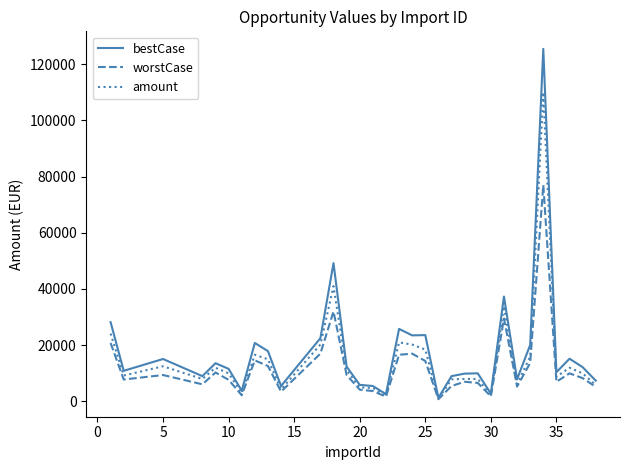

At how many categories does at least one series exceed 83684?

1